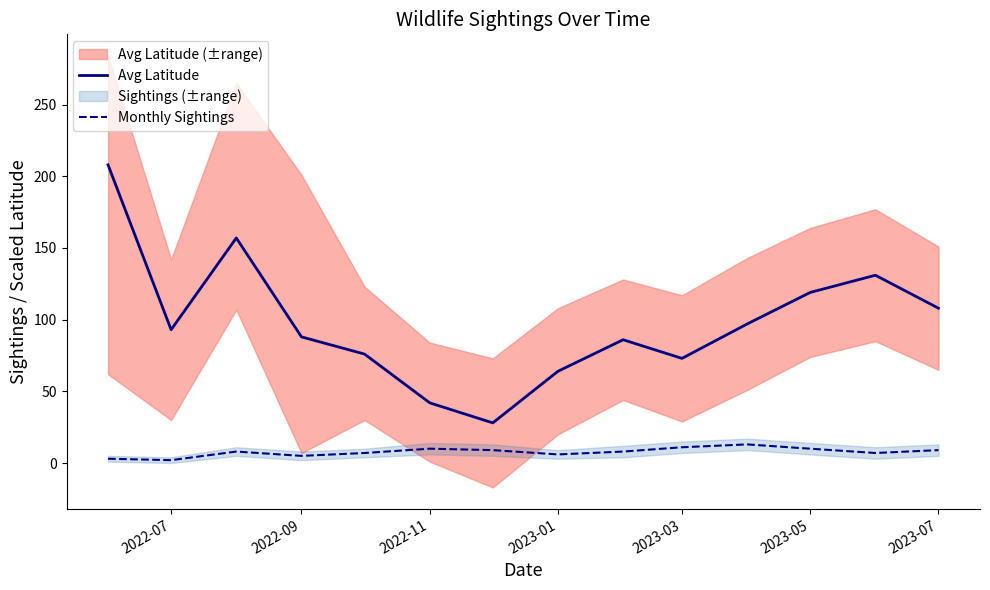

True or false: Avg Latitude and Monthly Sightings intersect in this chart.

False